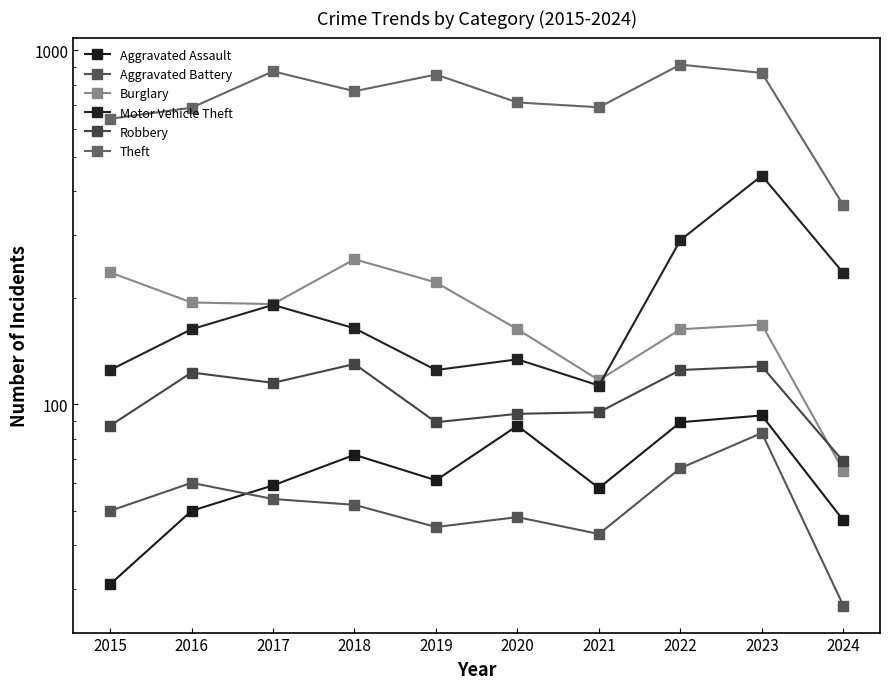

Between which two adjacent categories do Burglary and Robbery first intersect?

2023 and 2024